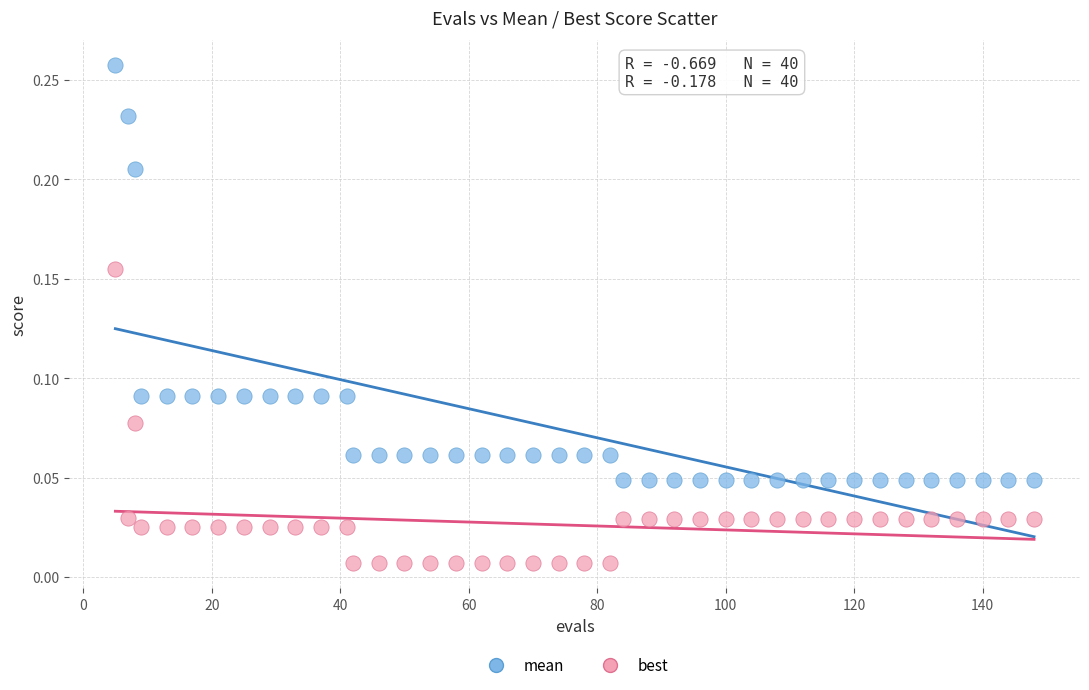

Which series contains the lowest Y value?

best